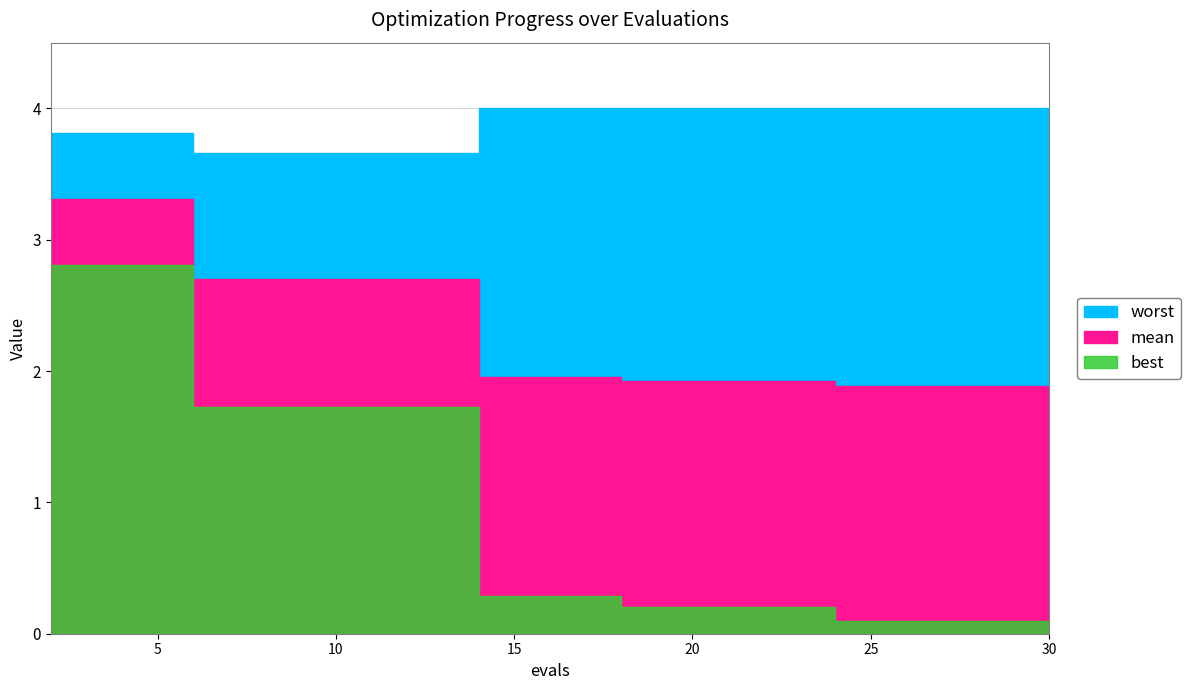

True or false: best and mean cross at least once.

False